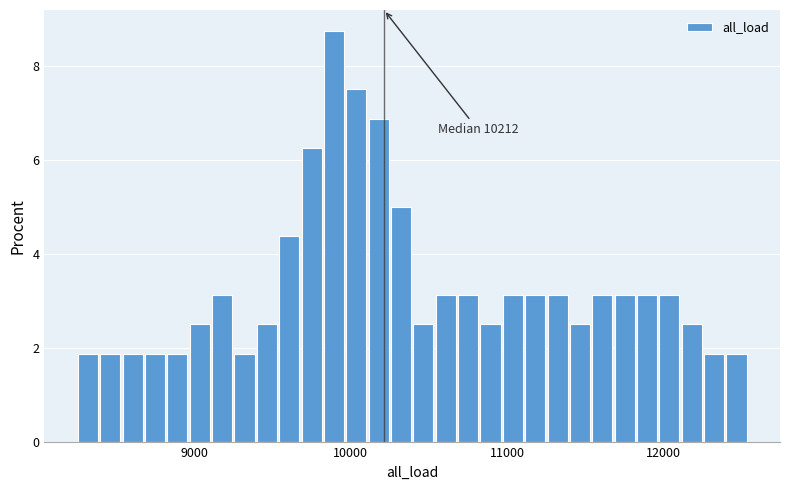

Around what value on the x-axis is the tallest bar? Give the approximate position of its centre, as read against the axis.

9900